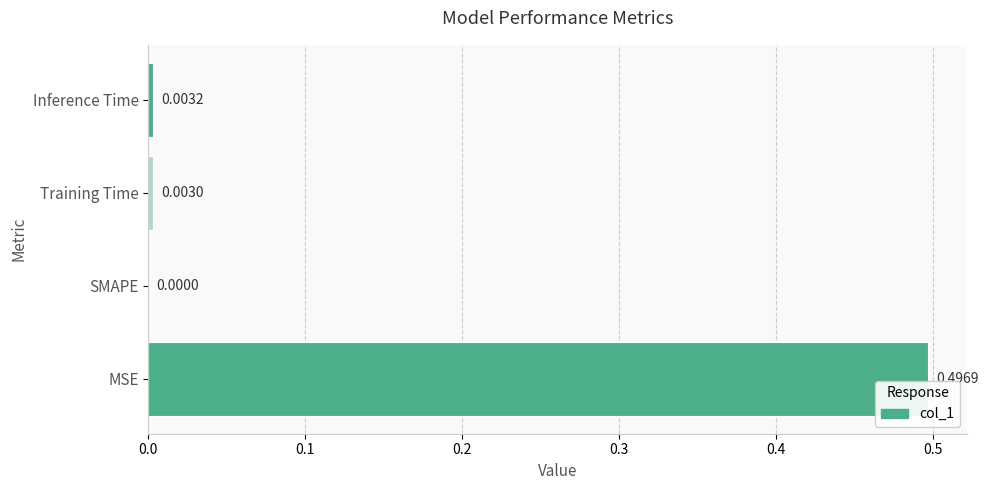

Where is the data nearest to the value 0?

SMAPE